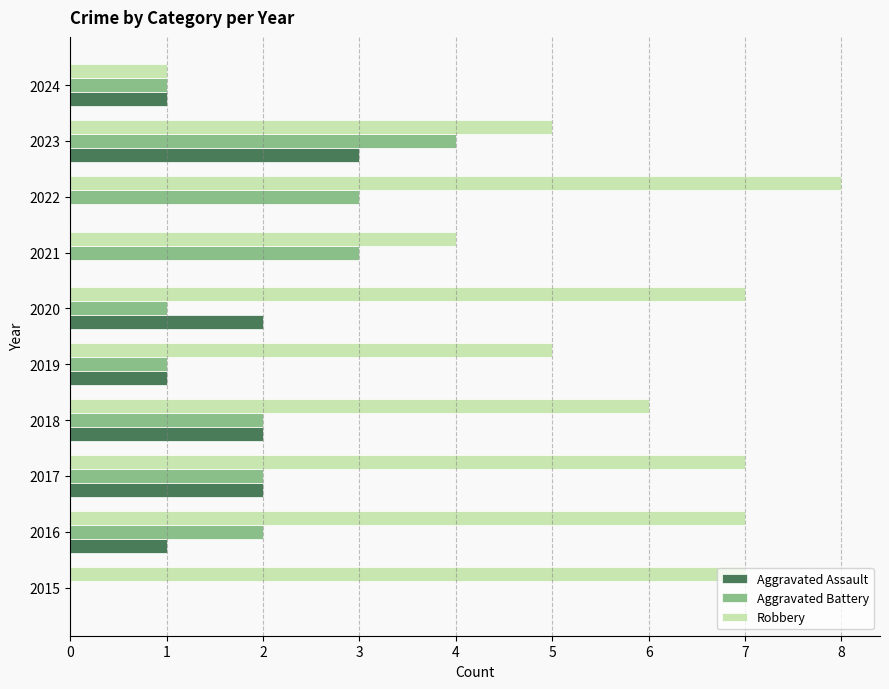

True or false: Robbery has a value of 10 at 2015.

False